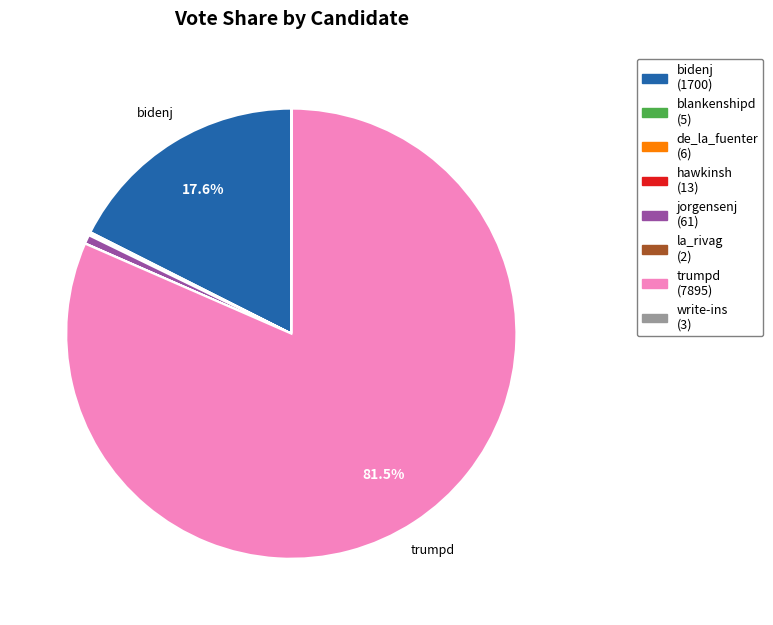

Is there any slice that represents more than half of the pie?

Yes